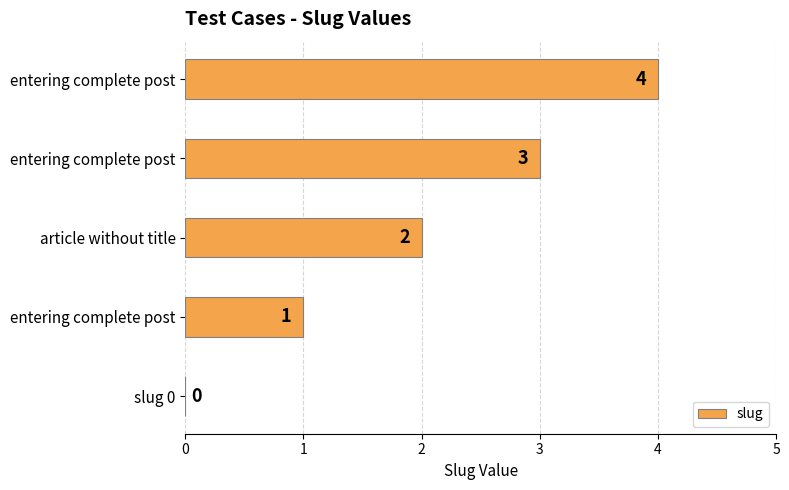

Rank the categories by value from highest to lowest.

entering complete post, entering complete post, article without title, entering complete post, slug 0